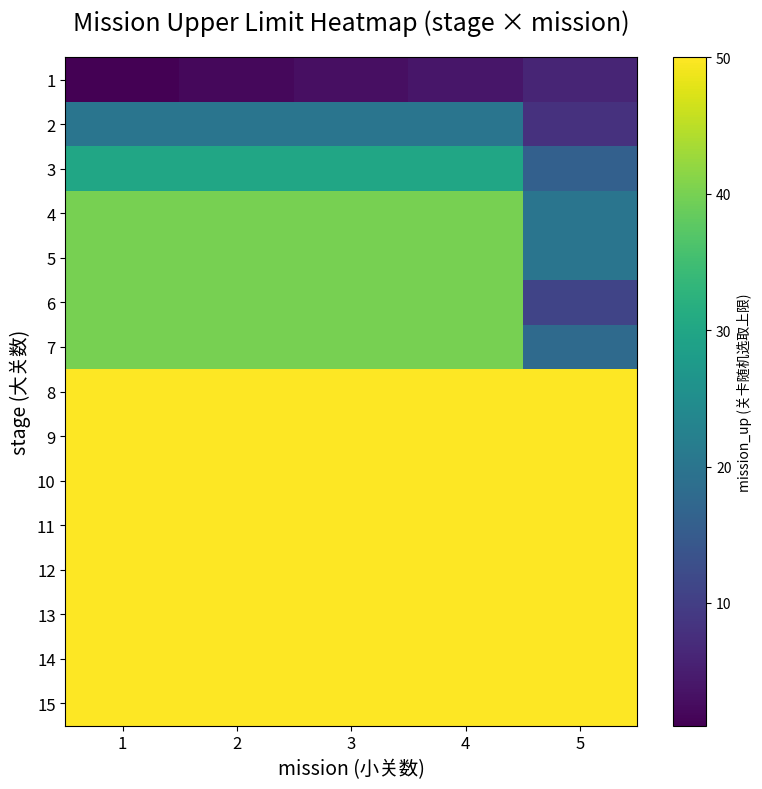

At 3, list the series in order from largest to smallest.

8, 9, 10, 11, 12, 13, 14, 15, 4, 5, 6, 7, 3, 2, 1